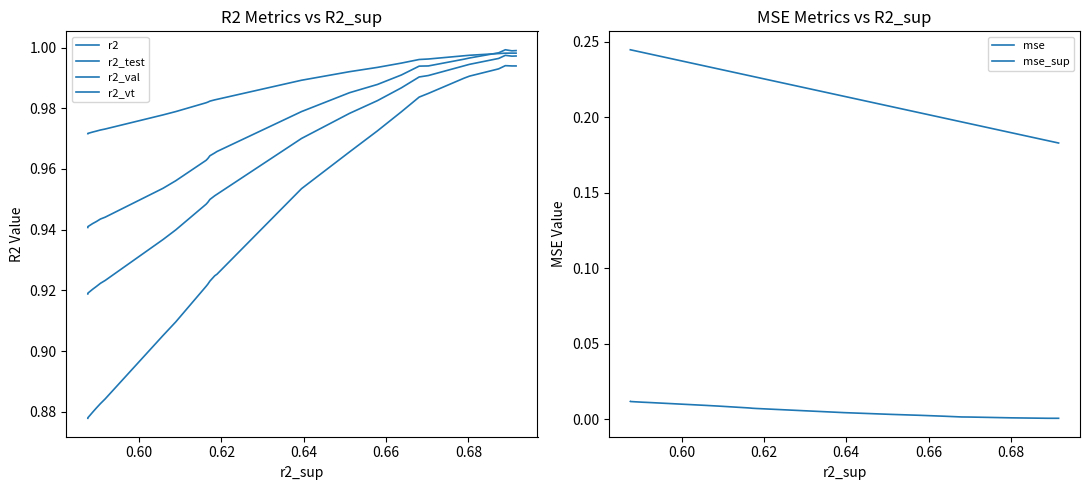

Which series has the largest total across all categories?

r2